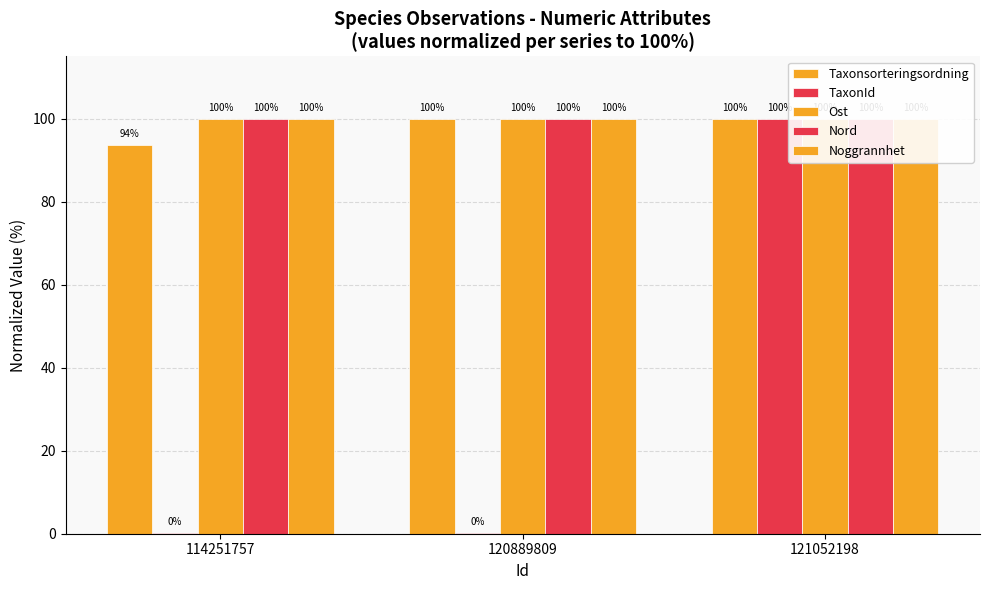

What is the minimum value for Taxonsorteringsordning?

93.6